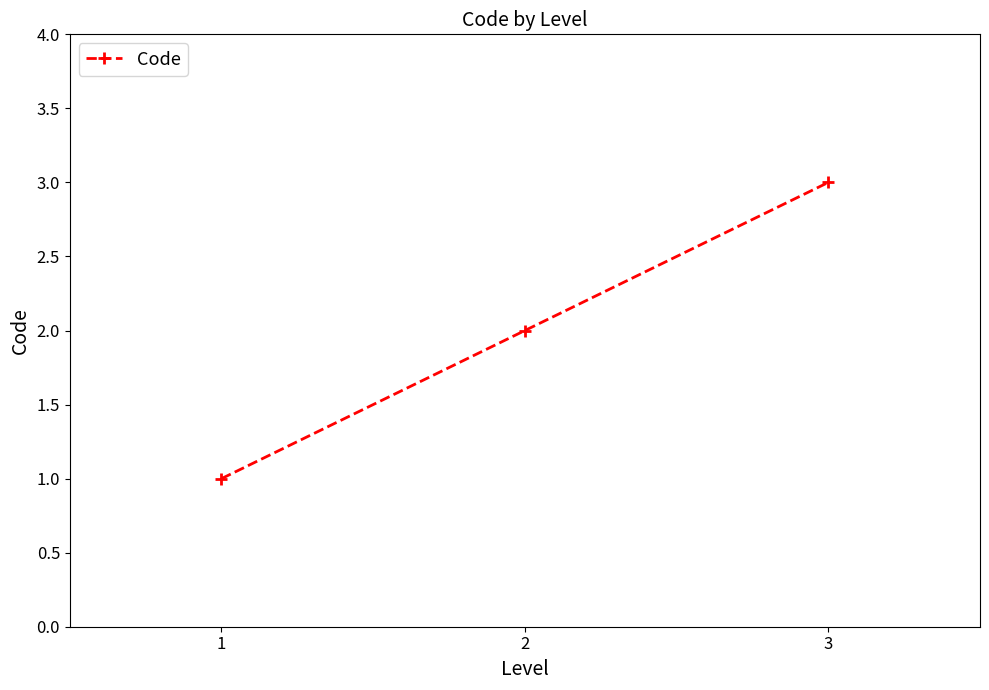

Reading left to right, extract all data points from this chart.

1=1	2=2	3=3